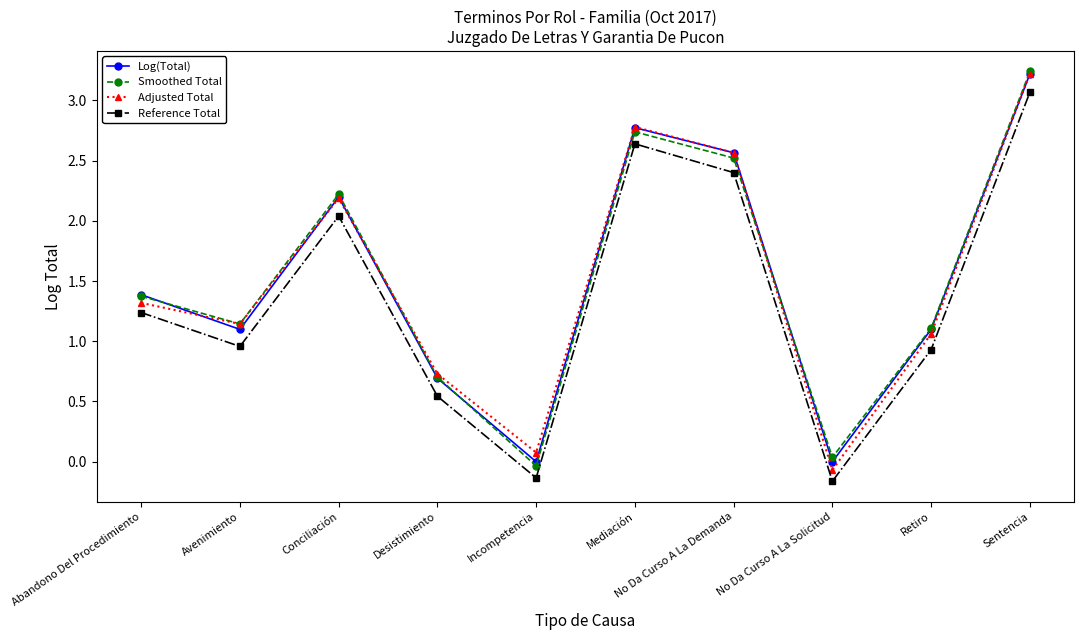

What is the difference between the highest and lowest values at Abandono Del Procedimiento?

0.1